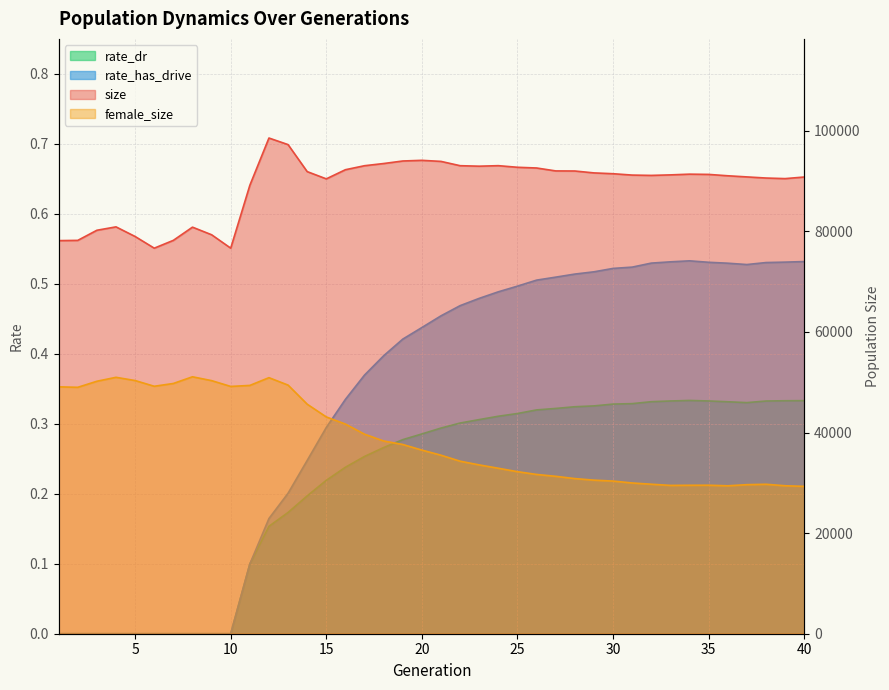

Between 11 and 17, which series saw the biggest shift?

female_size